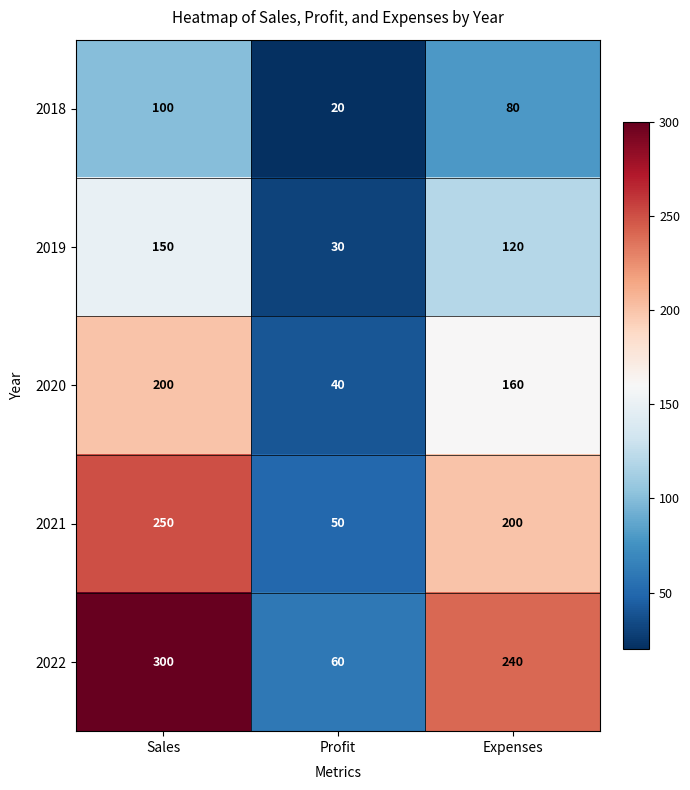

At which category does the chart reach its minimum across all series?

Profit